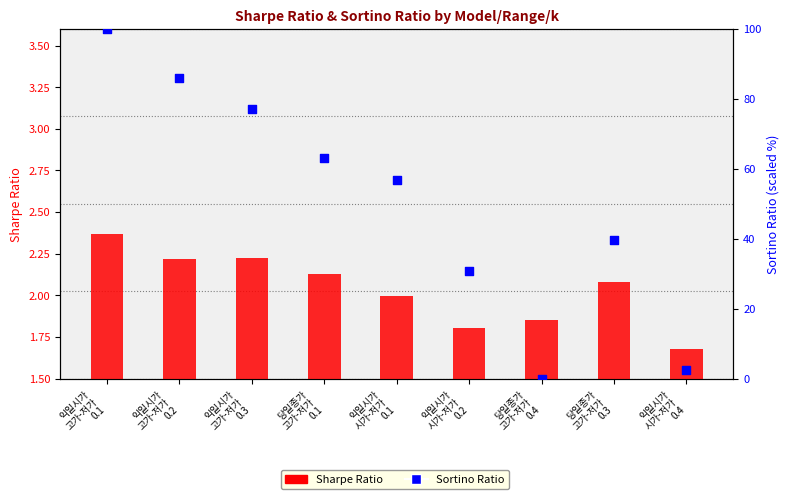

What are all the series names shown in the legend?

Sharpe Ratio, Sortino Ratio